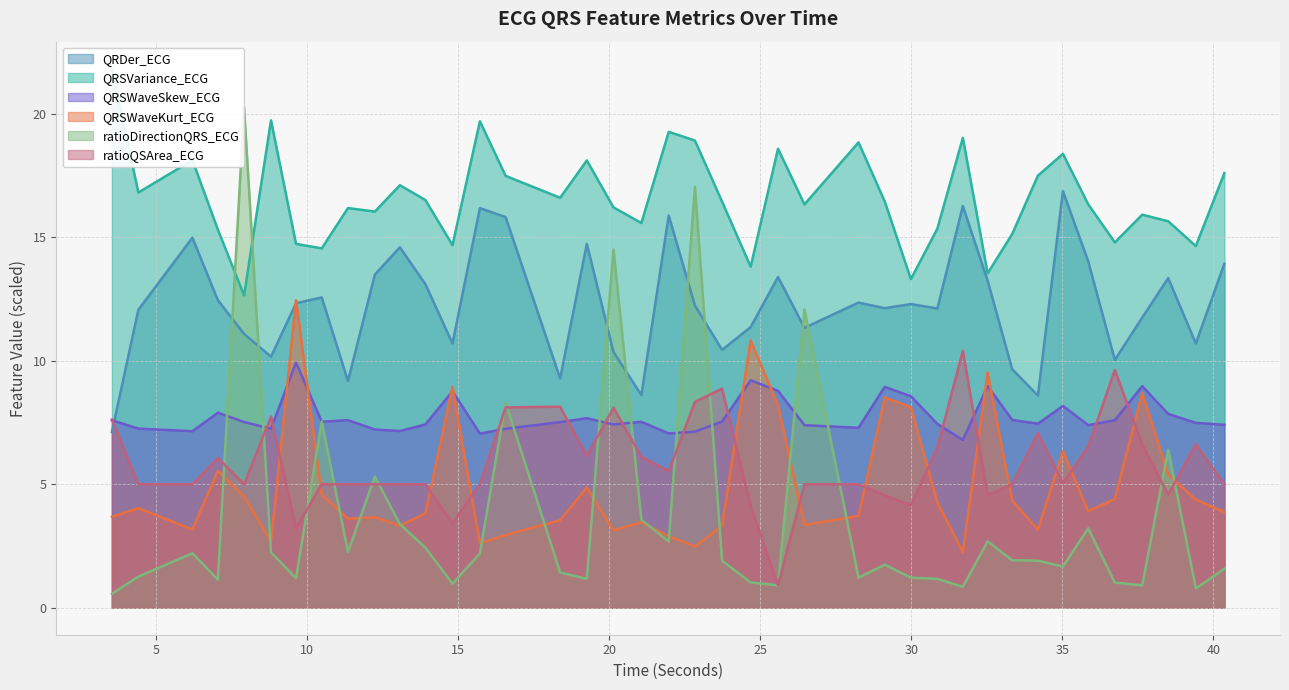

What are all the series names shown in the legend?

QRDer_ECG, QRSVariance_ECG, QRSWaveSkew_ECG, QRSWaveKurt_ECG, ratioDirectionQRS_ECG, ratioQSArea_ECG